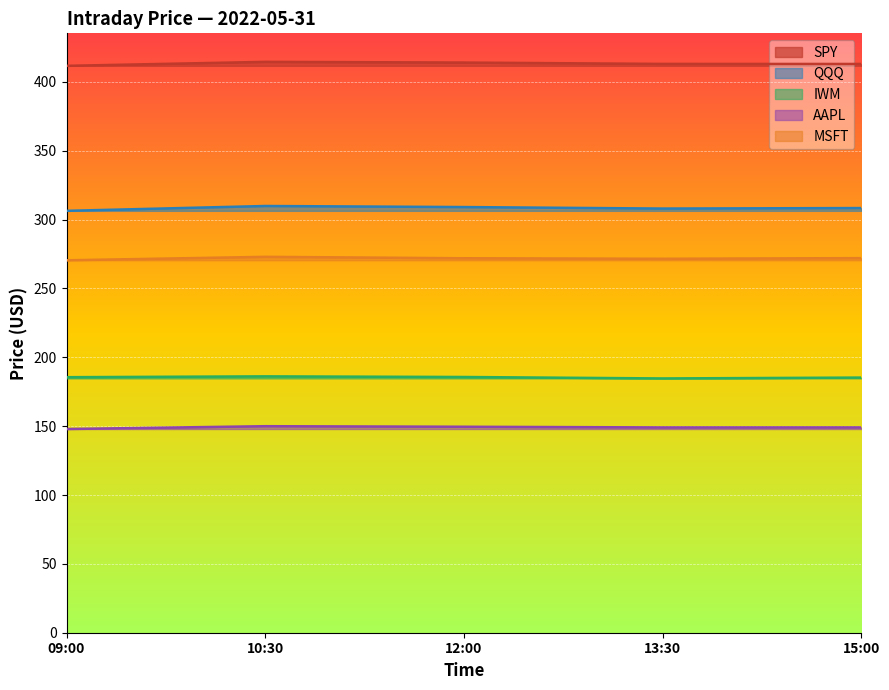

Is this an area chart (filled region under the line)?

No